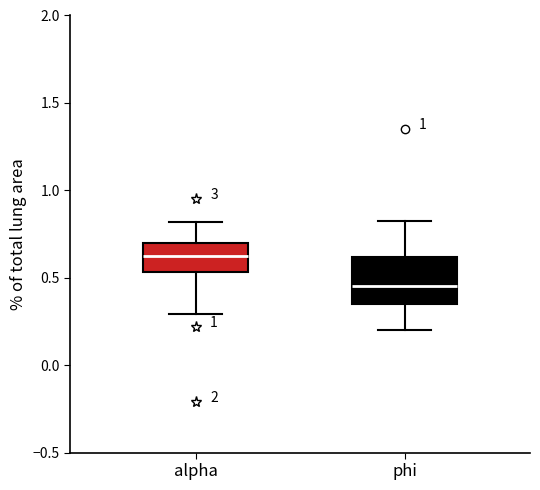

Which box is the tallest, from its lower edge to its upper edge?

phi